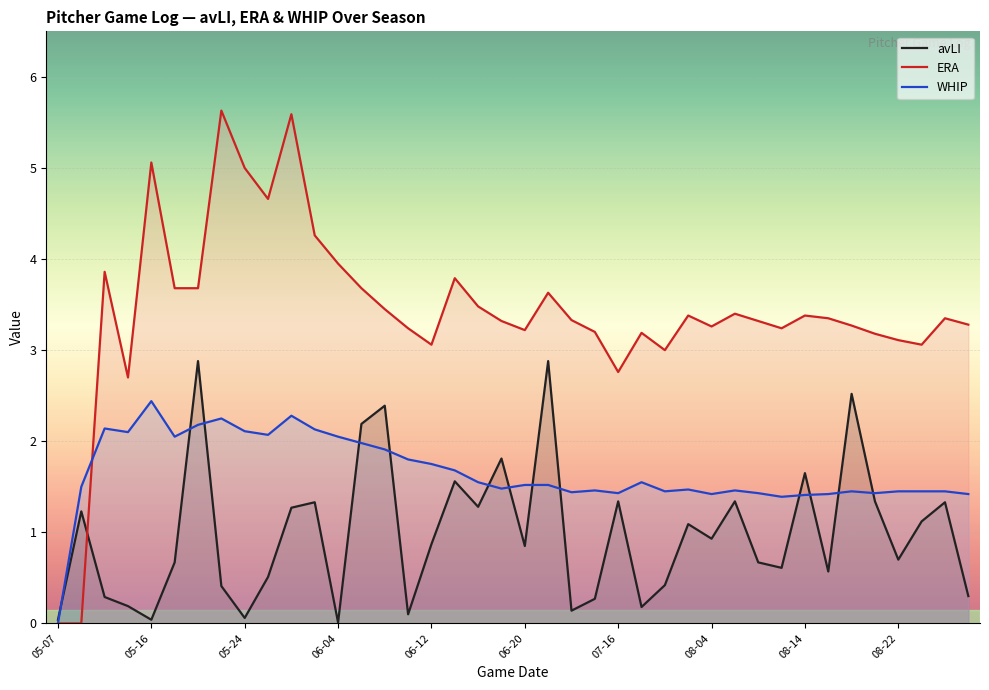

What is the difference between the ERA values at 05-16 and 08-14?

1.7